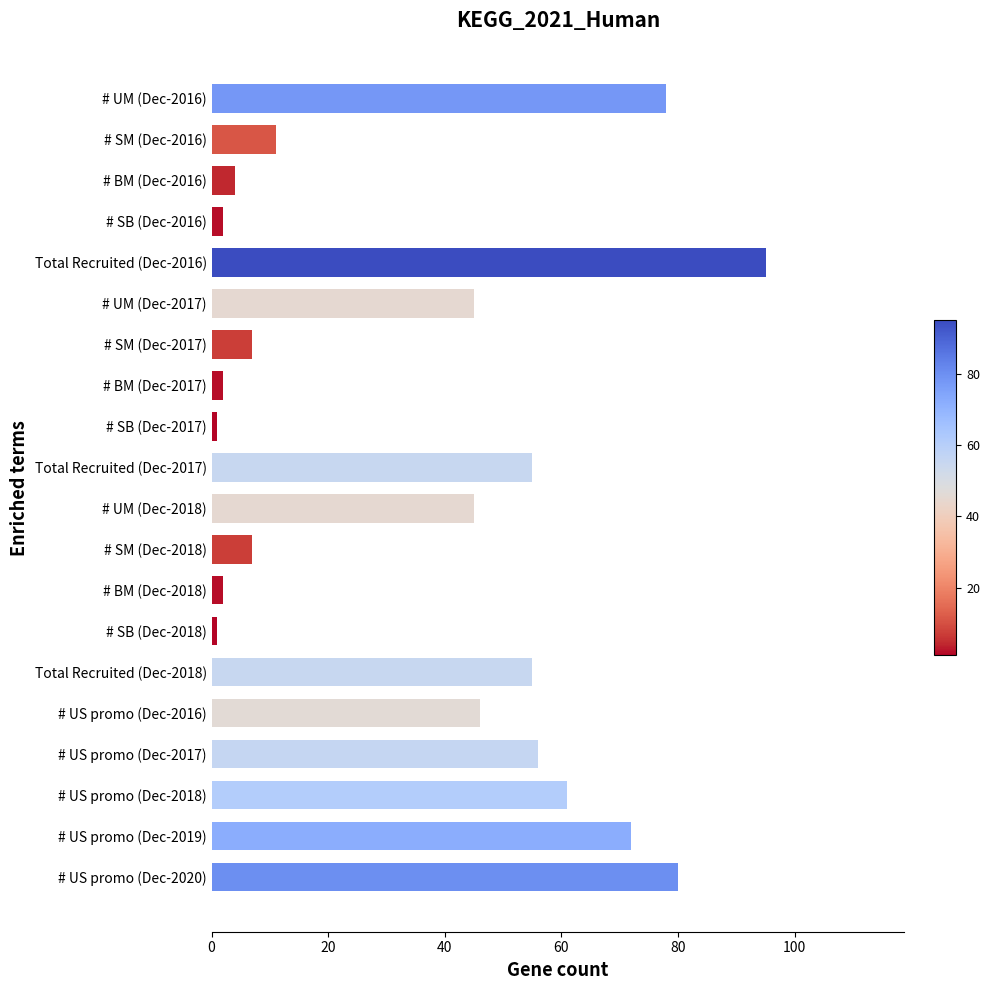

Count the number of categories in the chart.

20